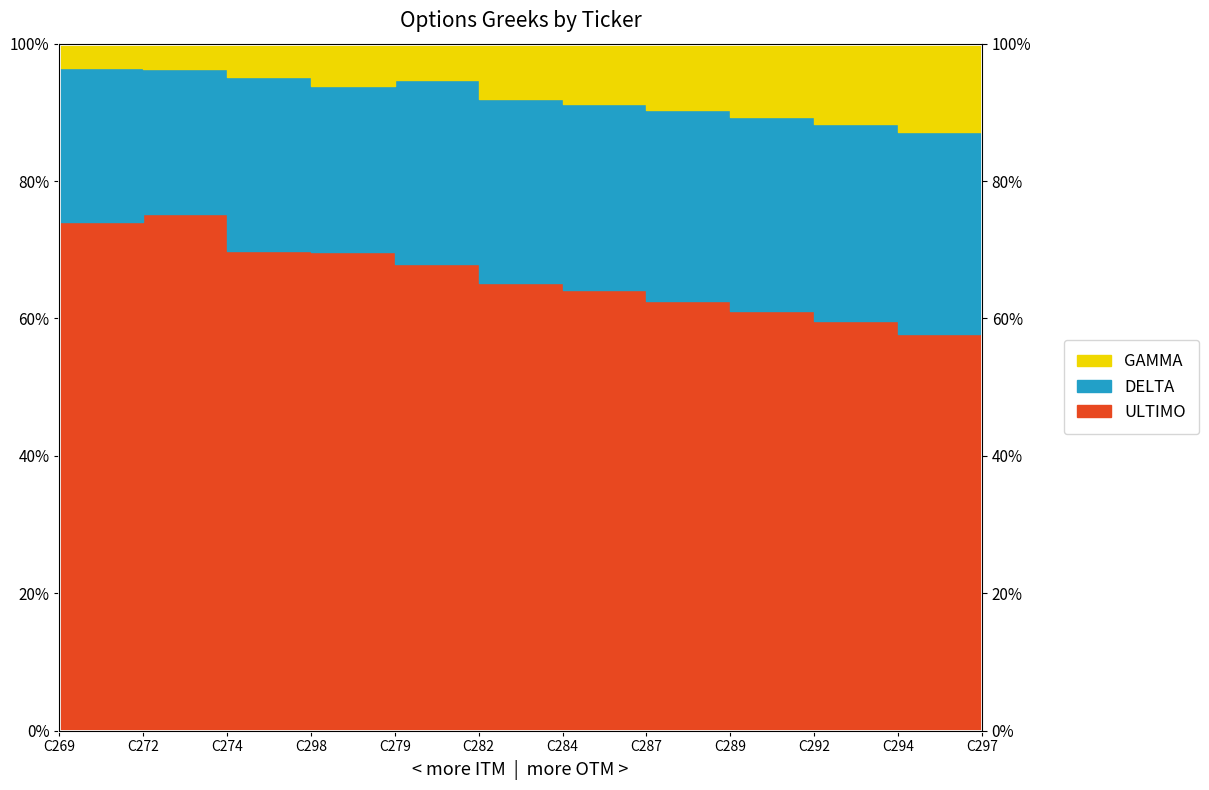

What is the highest value of the ULTIMO series?

0.8